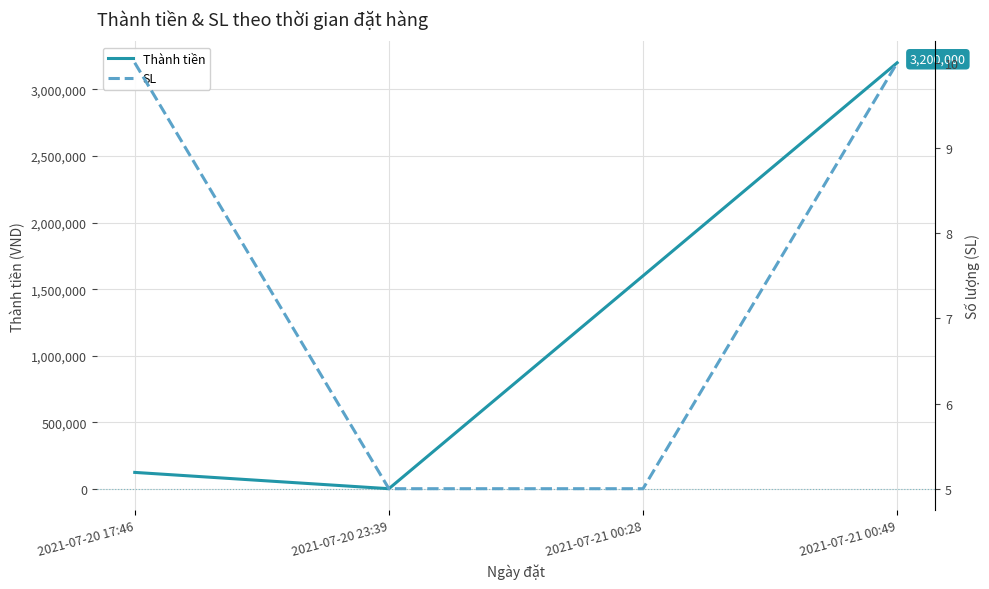

What are all the series names shown in the legend?

Thành tiền, SL